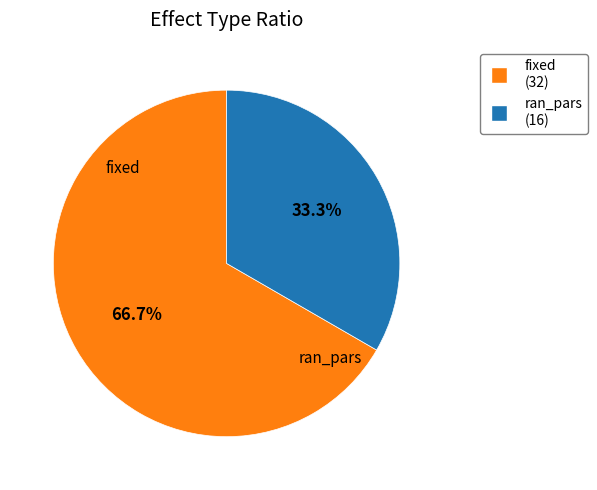

Combined, do fixed and ran_pars account for over 50%?

Yes